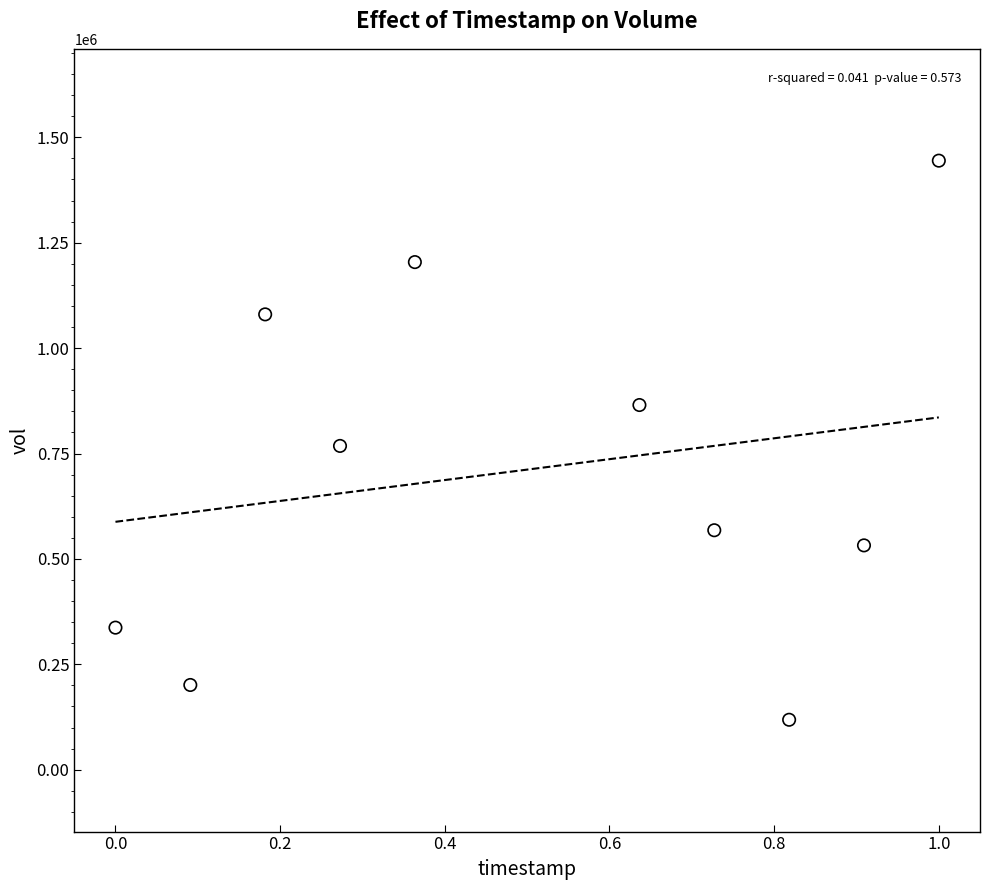

What is the range of Y values (max minus min)?

1326100